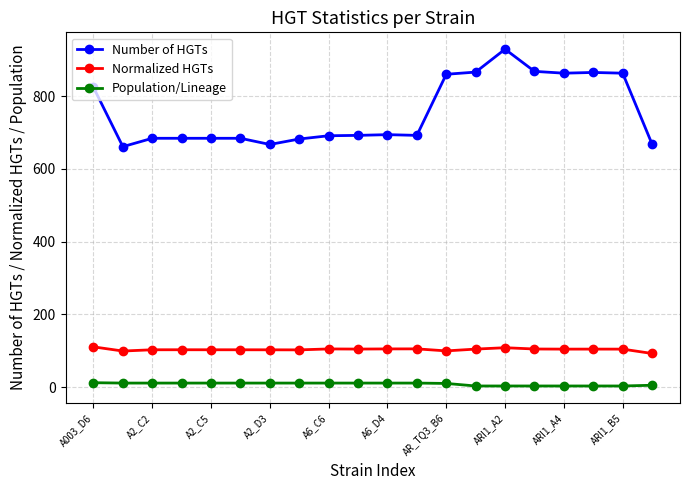

What is the sum of all Normalized HGTs values?

2066.0